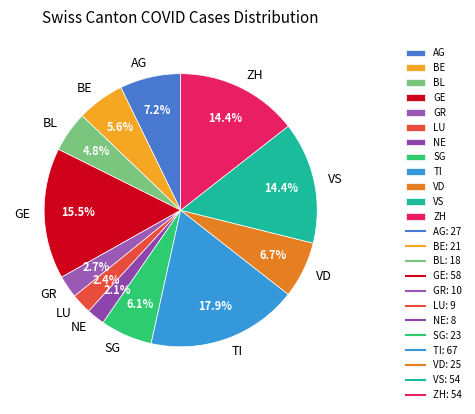

Is it true that LU is 2% of the pie?

True